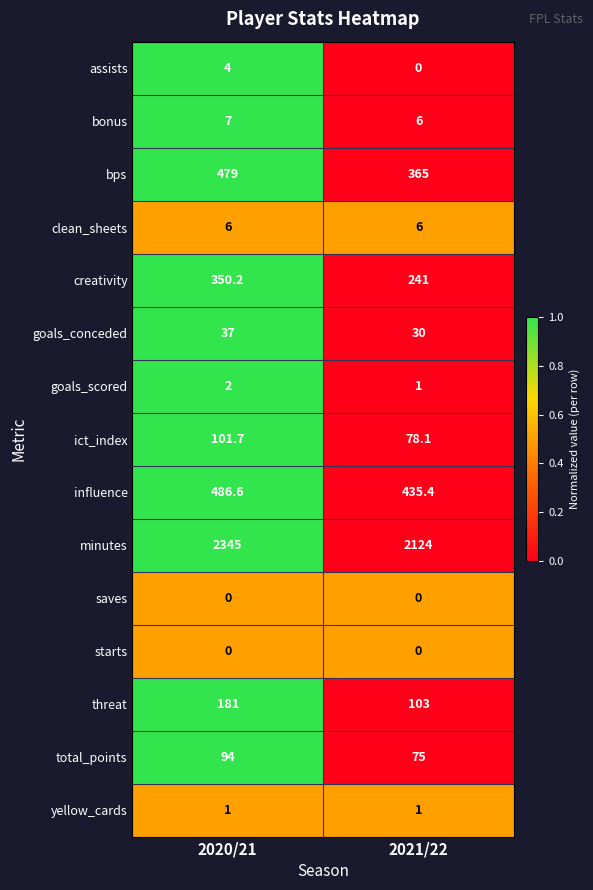

Which category has the lowest value in the influence series?

2021/22